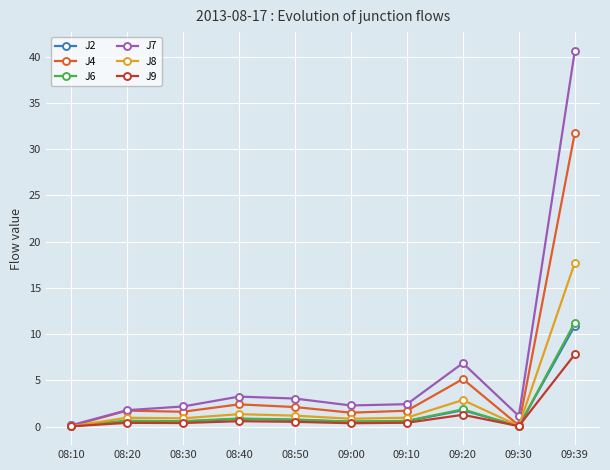

At which category is the sum across all series the highest?

09:39